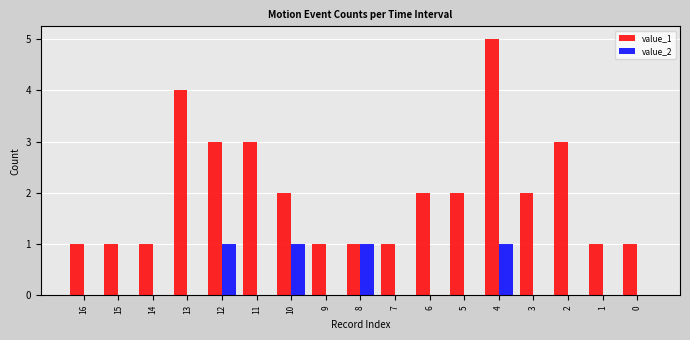

Count the number of categories in the chart.

17